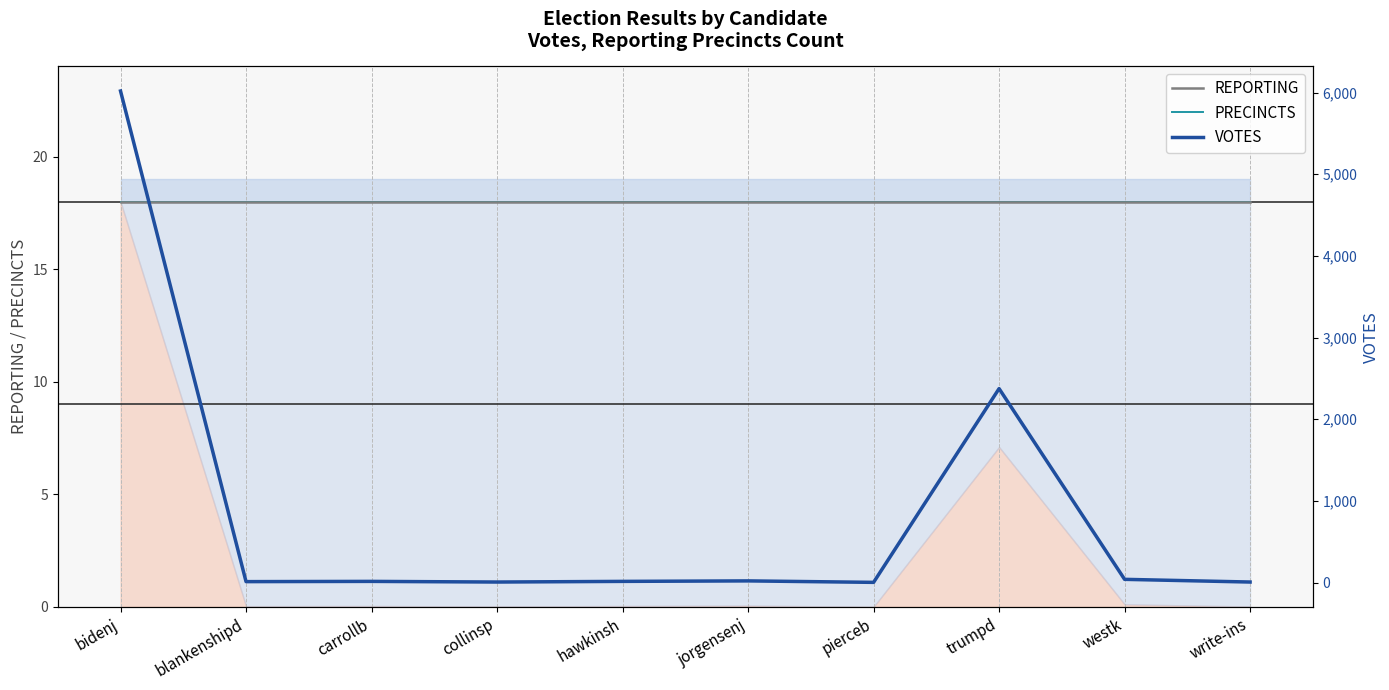

What are all the series names shown in the legend?

REPORTING, PRECINCTS, VOTES